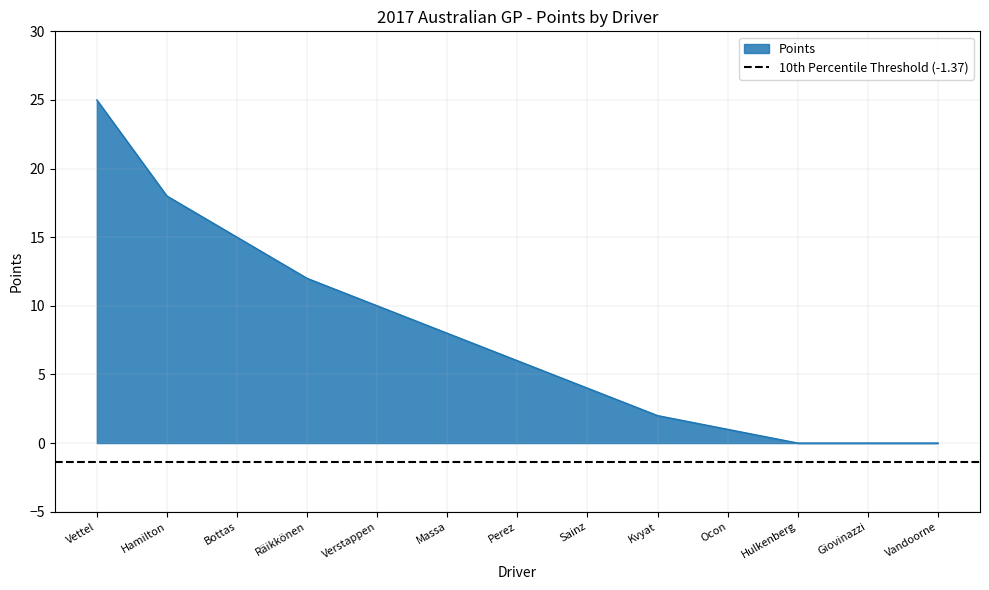

What is the average value?

8